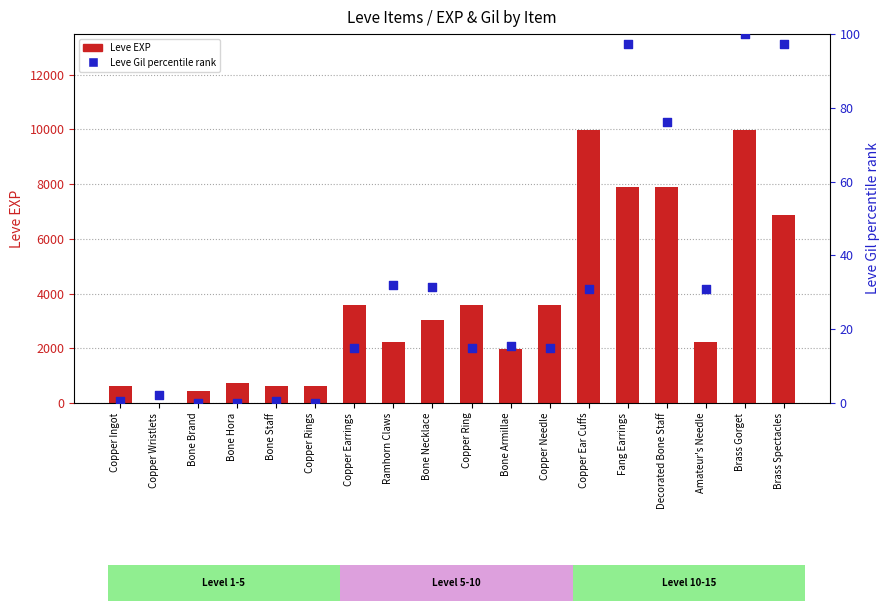

Which series has the widest spread of Y values?

Leve EXP